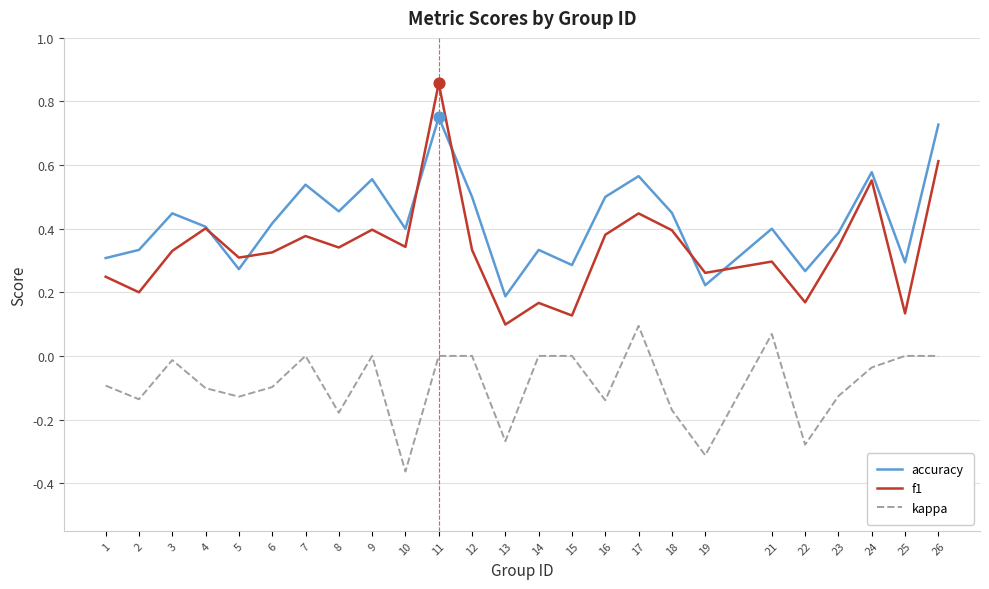

Is the value of f1 at 14 greater than the value of kappa at 7?

Yes